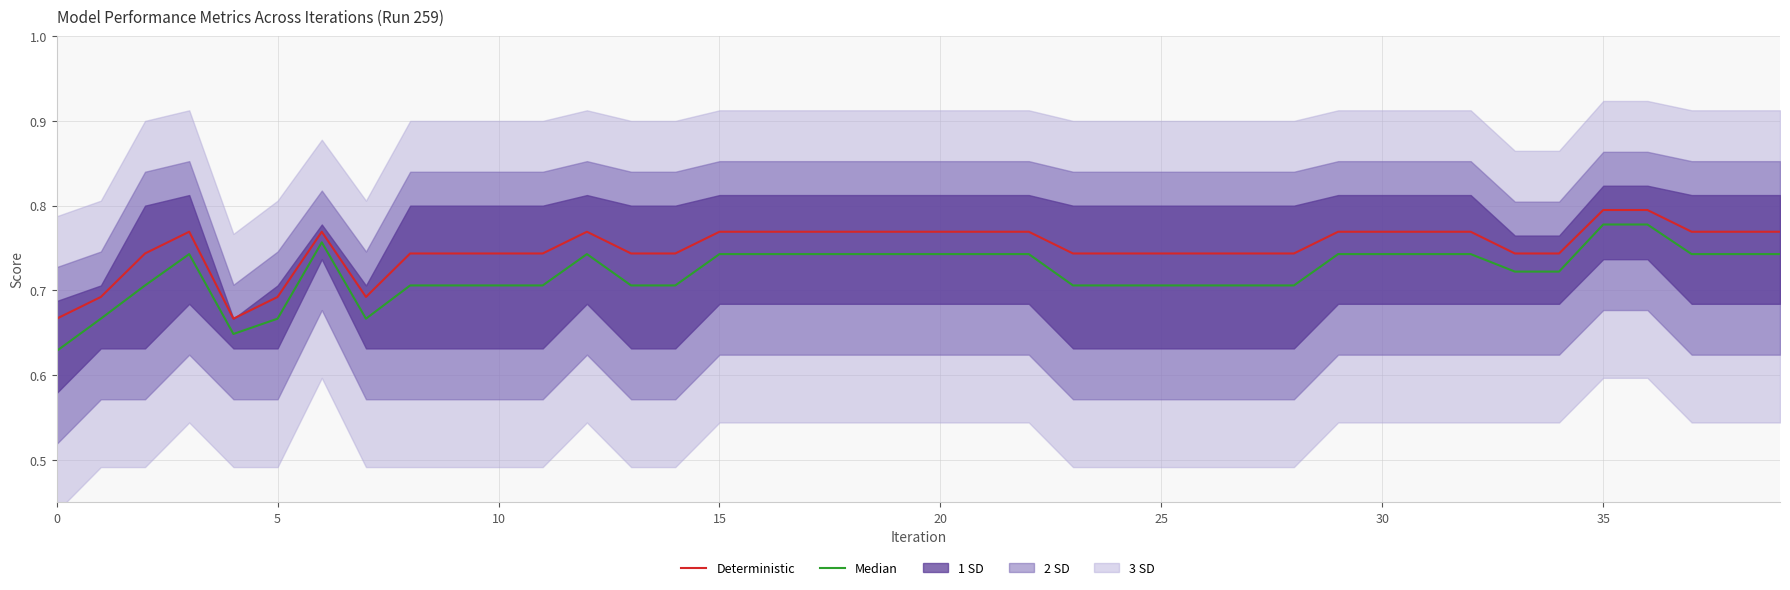

Count the Median values in the range 0 to 1.

40